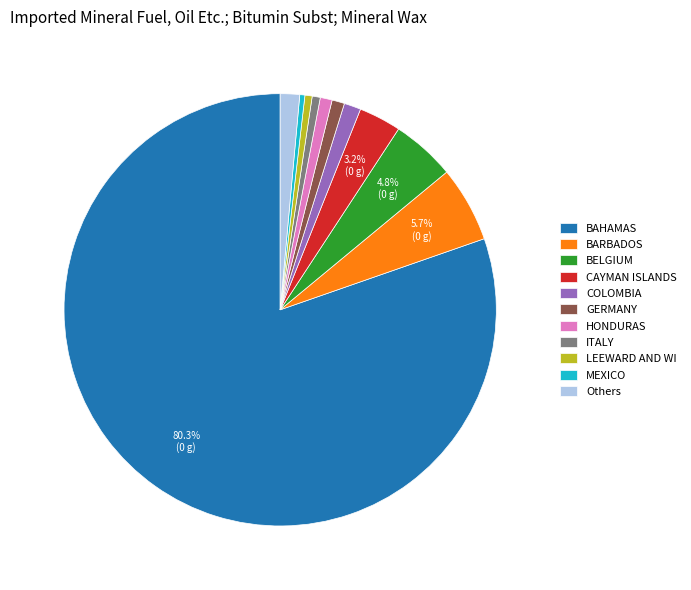

To the nearest percent, what is the difference between the largest and smallest slice percentages?

80%